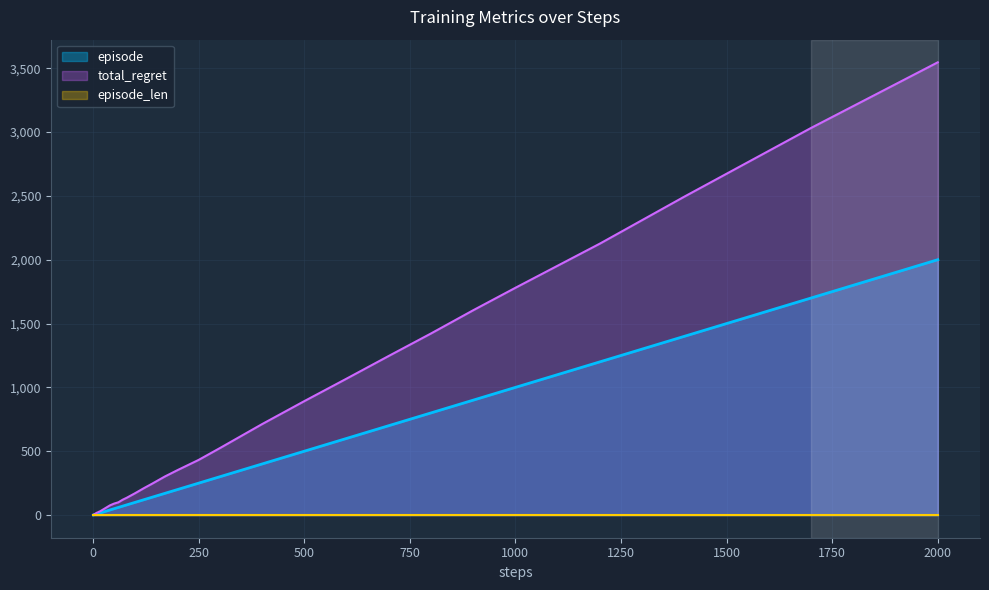

What is the difference between the second highest and second lowest values in the episode series?

1698